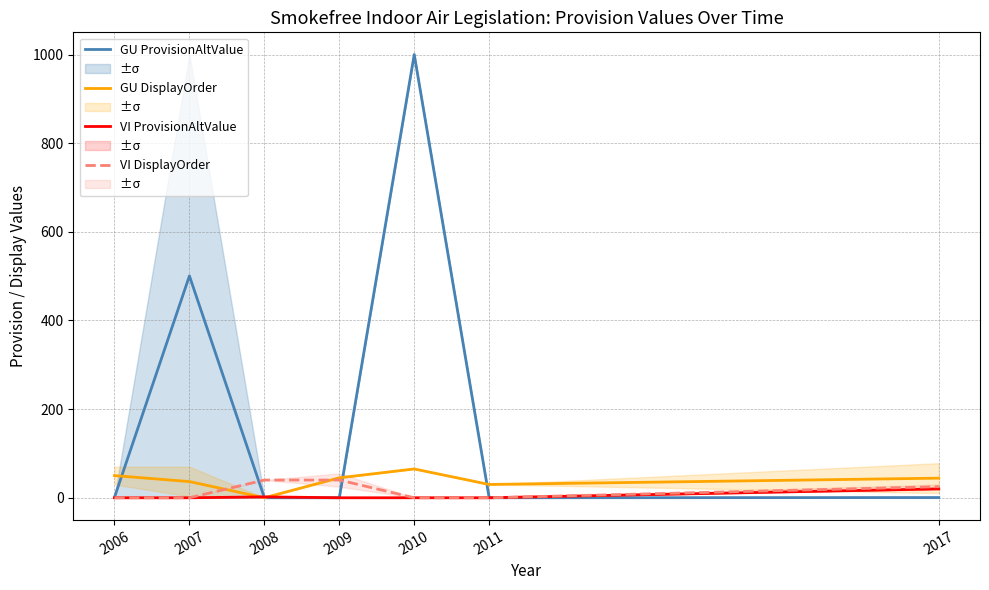

True or false: VI DisplayOrder has more than 0 points higher than both neighbors.

False